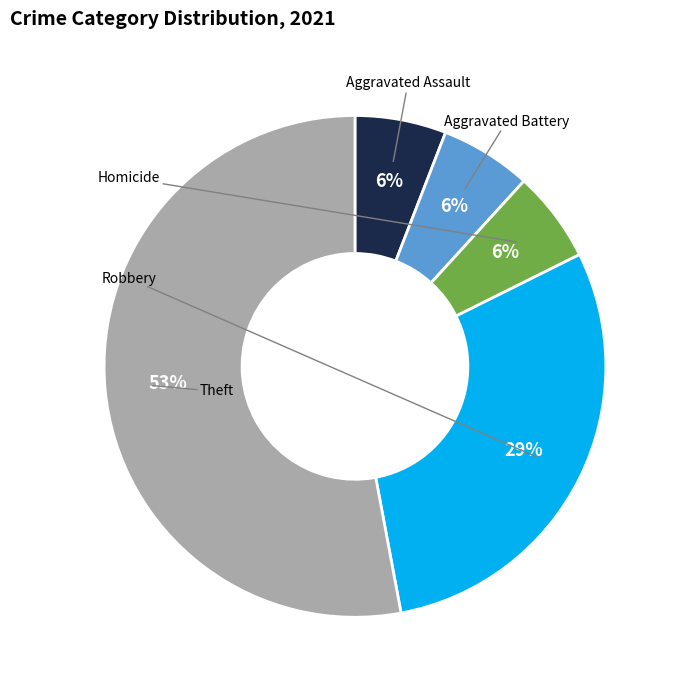

How many slices are in this pie chart?

5